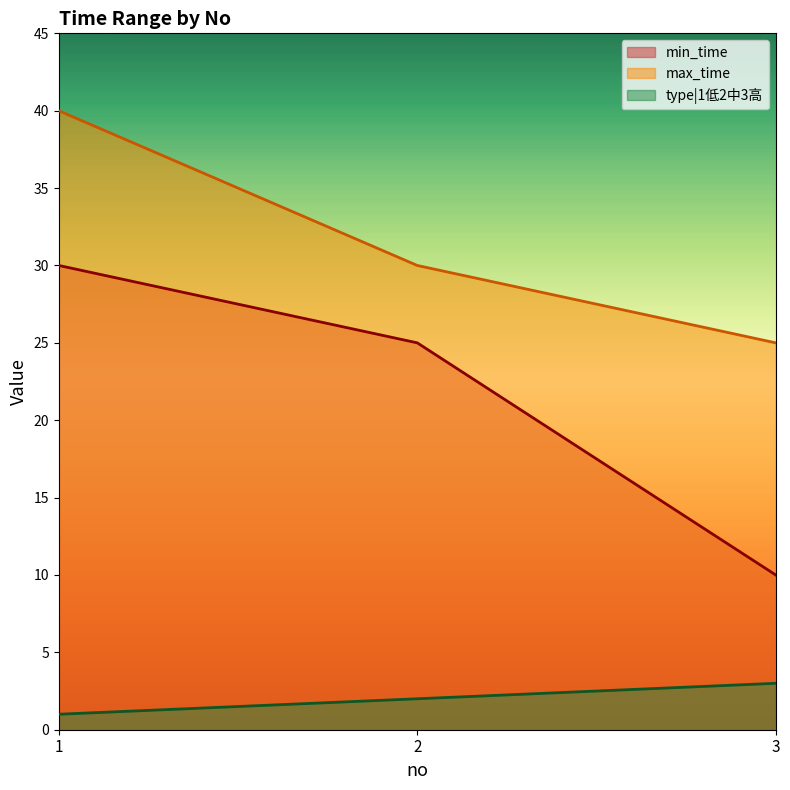

Reading left to right, extract all data points from this chart.

min_time: 30	25	10
max_time: 40	30	25
type|1低2中3高: 1	2	3